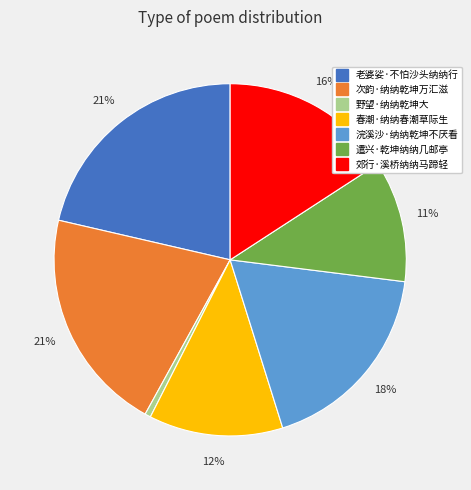

To the nearest percent, what portion does 次韵·纳纳乾坤万汇滋 represent?

21%